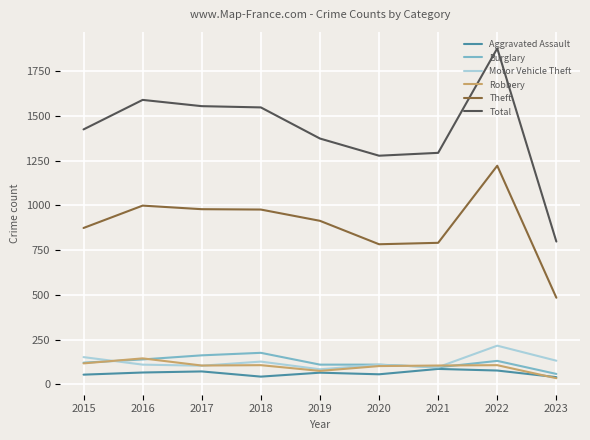

What is the difference between the Motor Vehicle Theft values at 2021 and 2023?

36